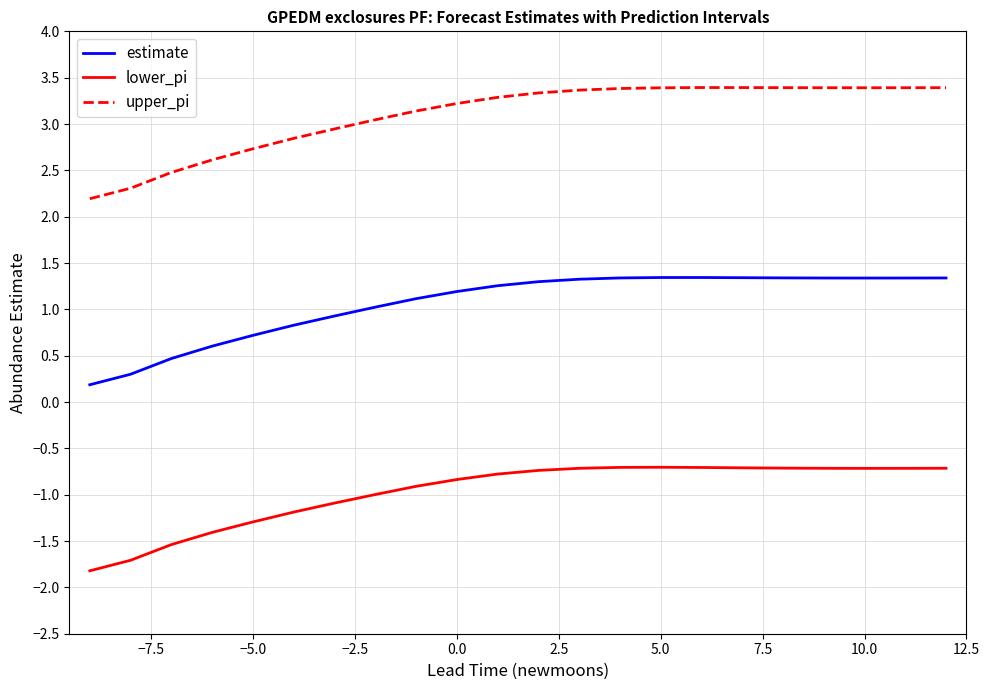

Which series has the widest spread of values?

upper_pi